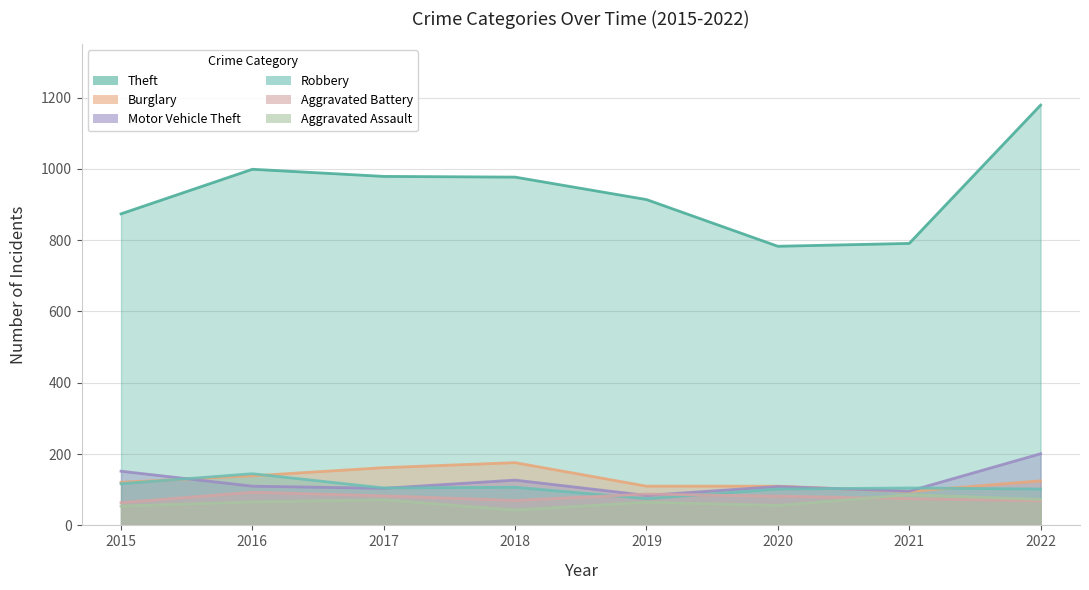

Which label corresponds to the largest value in the chart?

2022